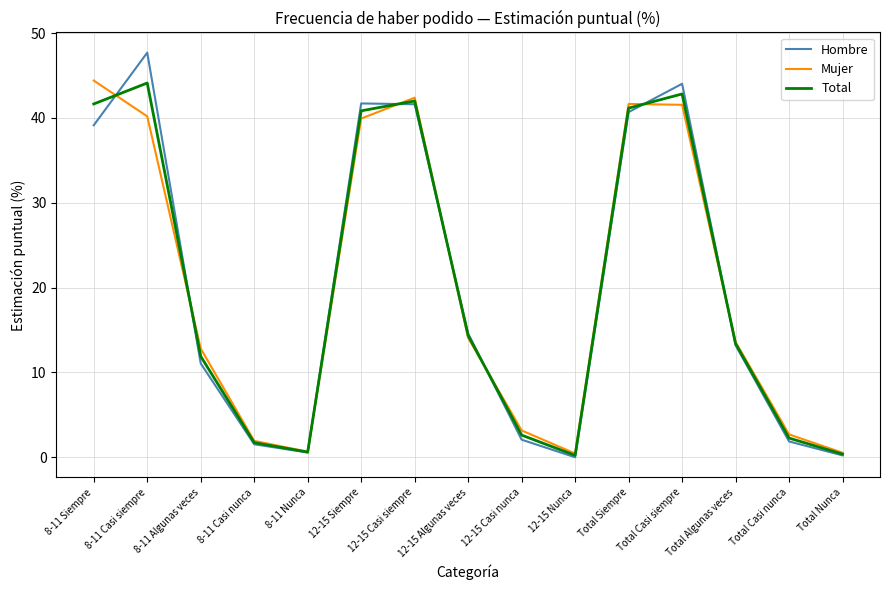

At which label does Total reach its peak?

8-11 Casi siempre